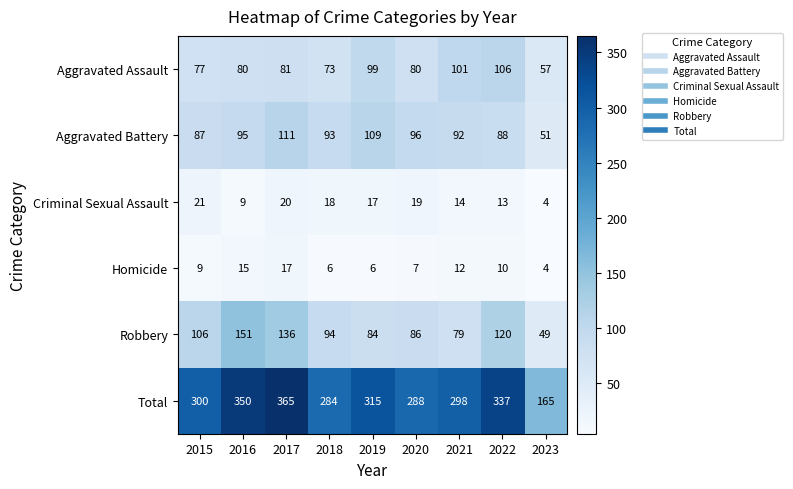

List the series in order of their peak value, highest first.

Total, Robbery, Aggravated Battery, Aggravated Assault, Criminal Sexual Assault, Homicide